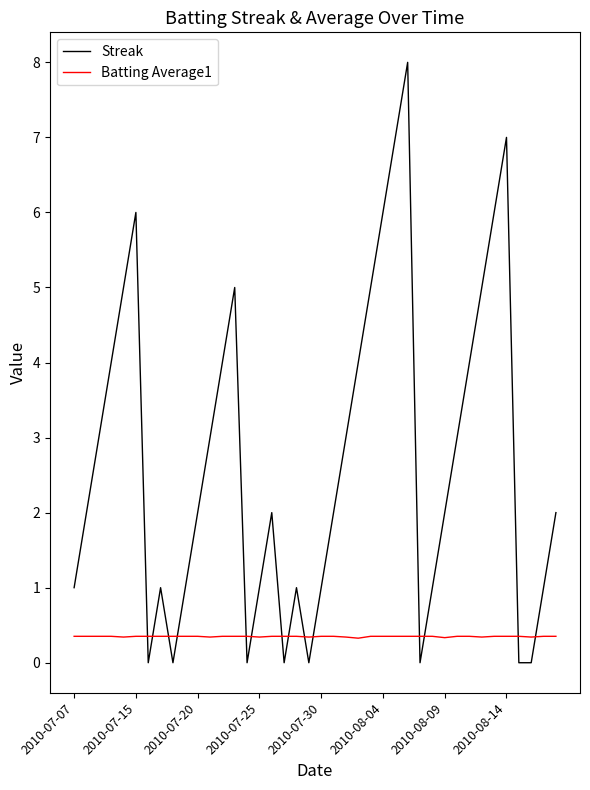

Which series has the largest range (max minus min)?

Streak